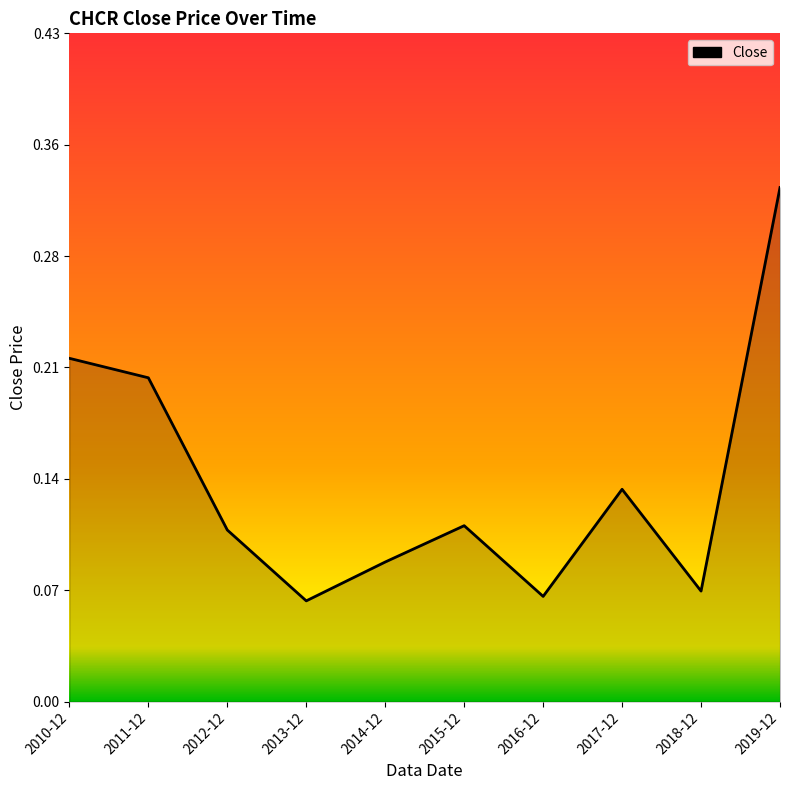

Reading left to right, what are all the values shown in this chart?

2010-12=0.2	2011-12=0.2	2012-12=0.1	2013-12=0.1	2014-12=0.1	2015-12=0.1	2016-12=0.1	2017-12=0.1	2018-12=0.1	2019-12=0.3